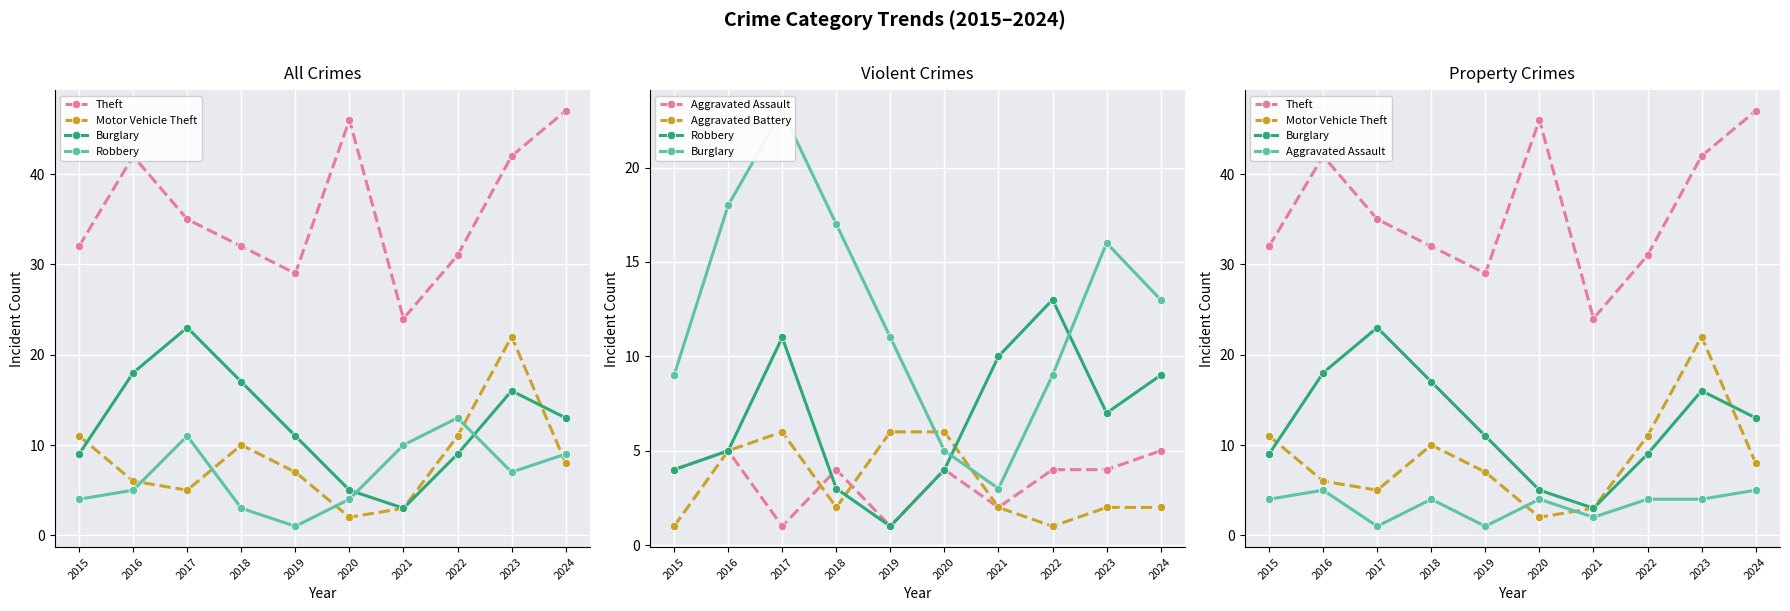

What are all the series names shown in the legend?

Theft, Motor Vehicle Theft, Burglary, Robbery, Aggravated Assault, Aggravated Battery